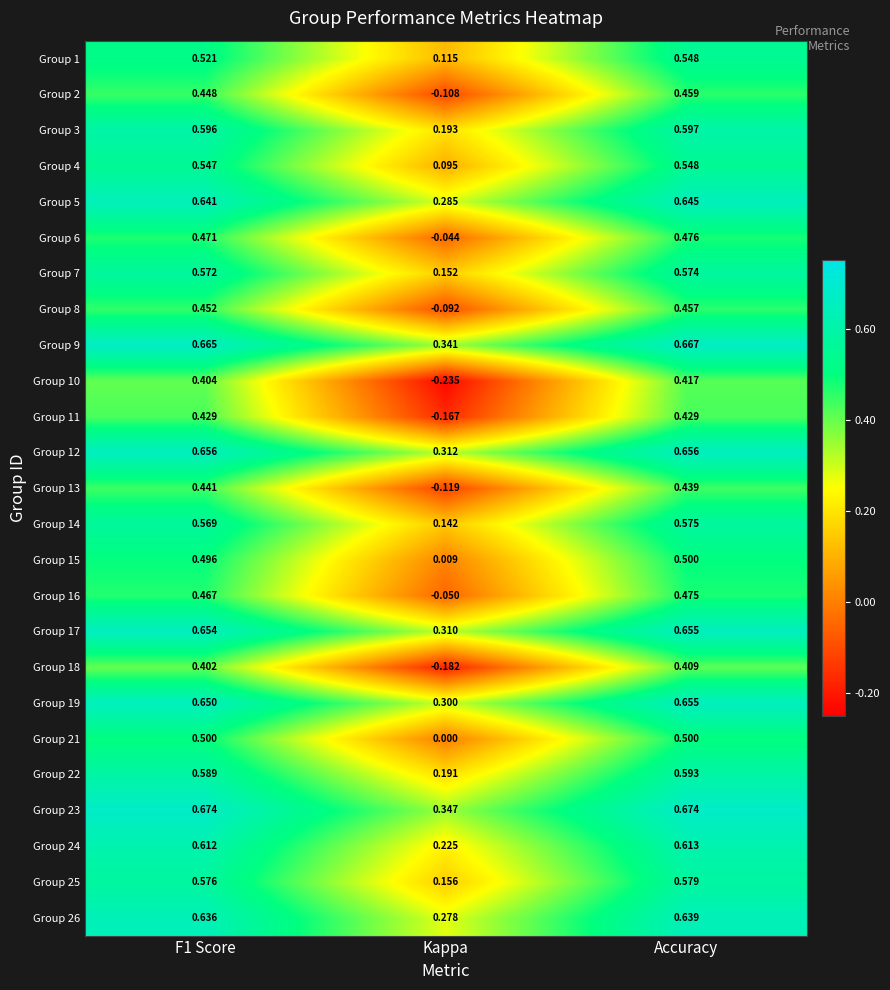

At which category is the sum across all series the highest?

Accuracy